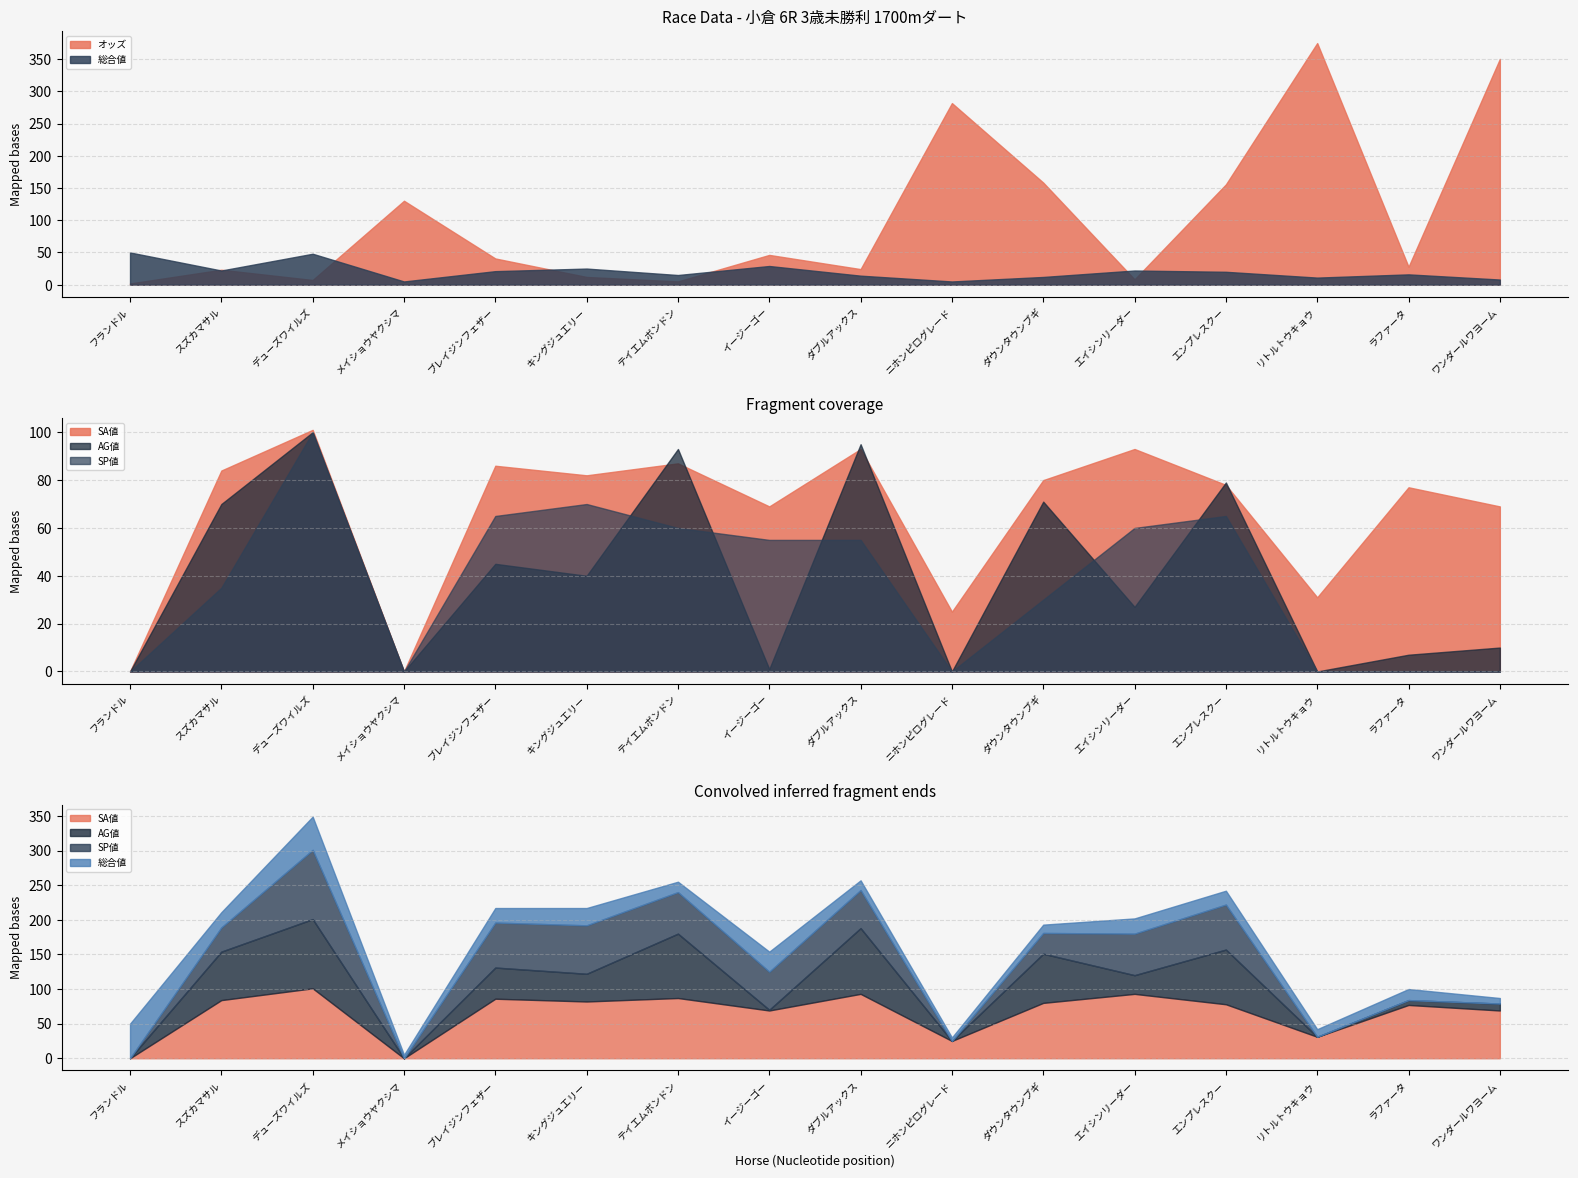

How many distinct data groups are displayed?

5